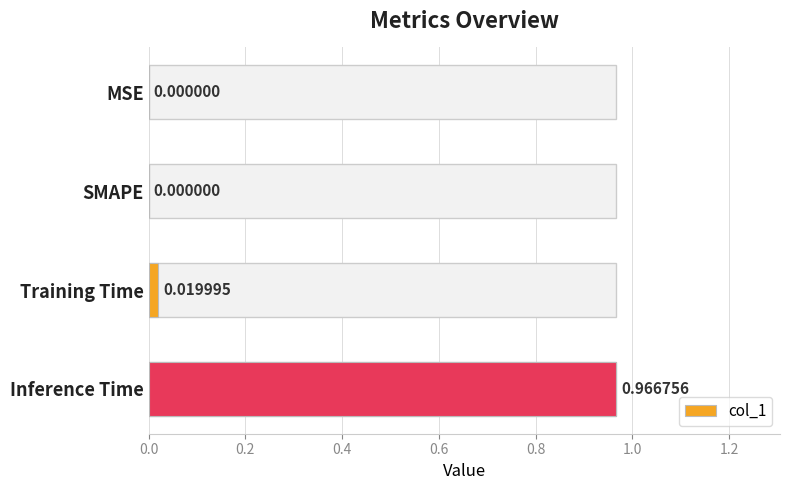

Is it true that the value at 0.4 is 0.0?

False